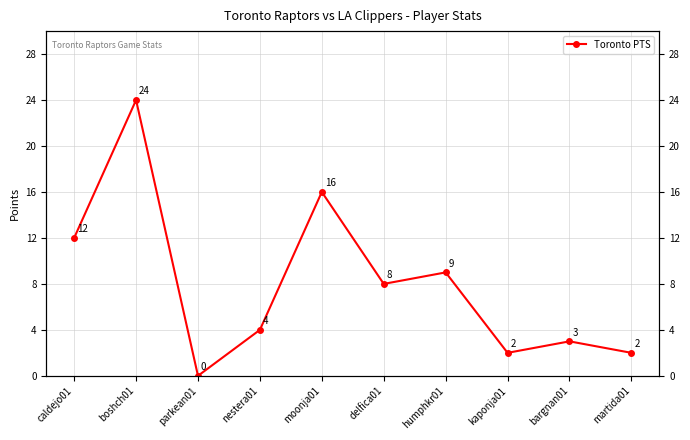

List the labels in order of value, smallest first.

parkean01, kaponja01, martida01, bargnan01, nestera01, delfica01, humphkr01, caldejo01, moonja01, boshch01